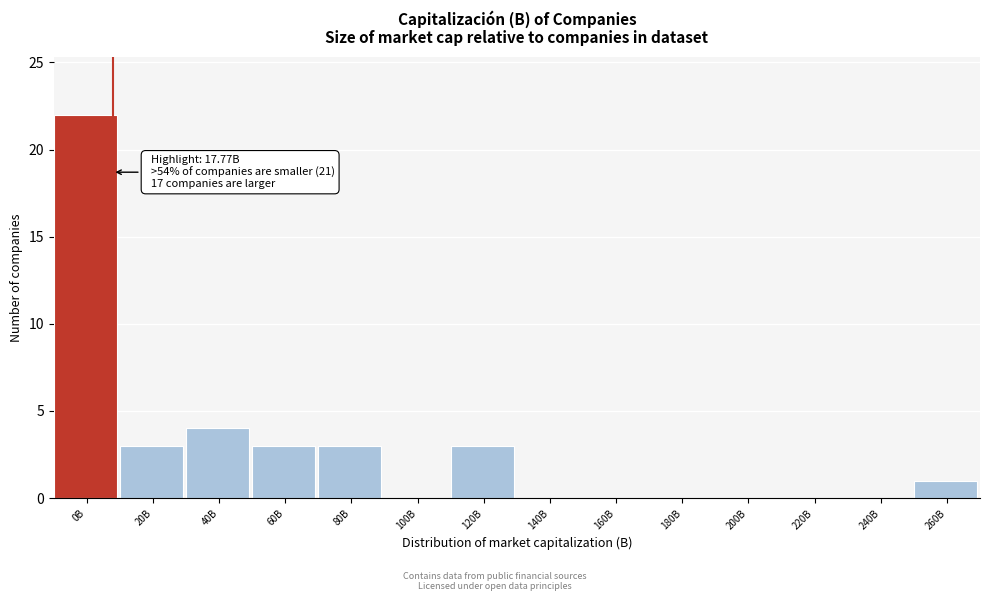

Reading left to right, what are all the values shown in this chart?

0B=22	20B=3	40B=4	60B=3	80B=3	100B=0	120B=3	140B=0	160B=0	180B=0	200B=0	220B=0	240B=0	260B=1